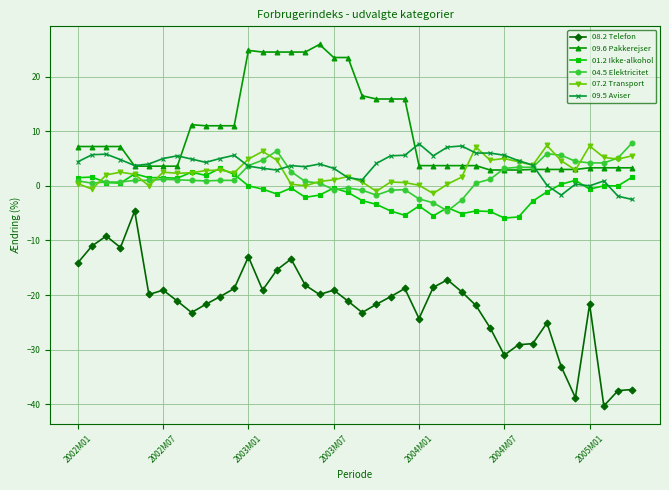

What is the value of the 07.2 Transport point at the 34th from the left?

7.4